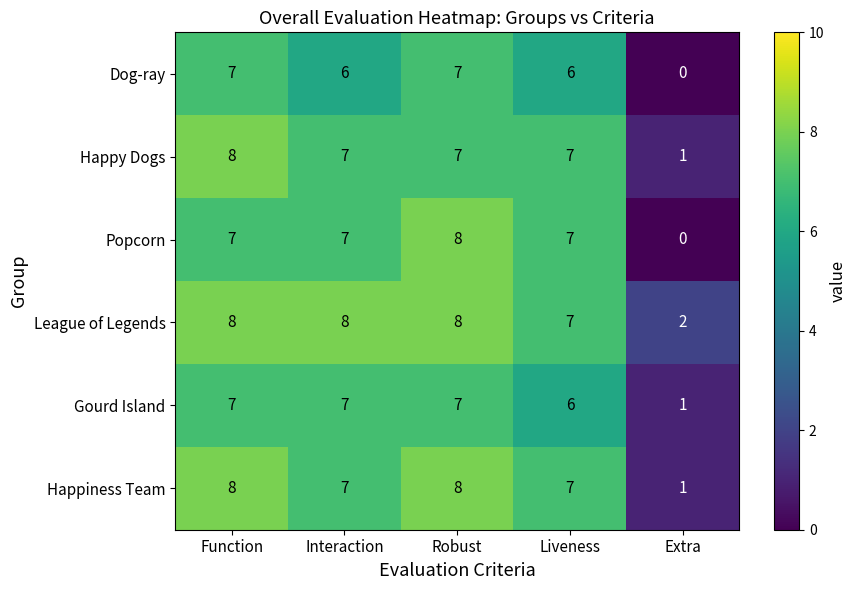

At how many categories does at least one series exceed 4?

4